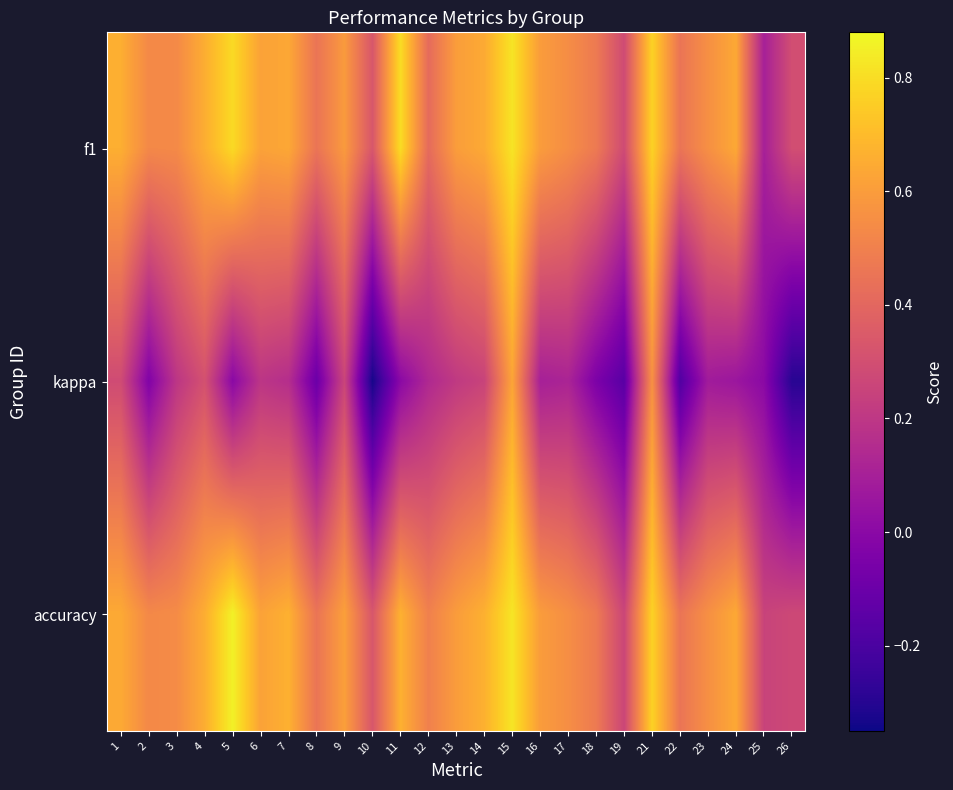

Reading left to right, transcribe all the data shown in this chart.

f1: 1=0.7	2=0.5	3=0.5	4=0.7	5=0.8	6=0.6	7=0.6	8=0.5	9=0.6	10=0.3	11=0.8	12=0.4	13=0.6	14=0.6	15=0.8	16=0.6	17=0.5	18=0.5	19=0.3	21=0.8	22=0.5	23=0.6	24=0.6	25=0.1	26=0.3
kappa: 1=0.3	2=-0.0	3=0.2	4=0.3	5=0.0	6=0.2	7=0.2	8=-0.1	9=0.3	10=-0.3	11=0.0	12=0.1	13=0.2	14=0.3	15=0.6	16=0.1	17=0.1	18=-0.0	19=-0.2	21=0.6	22=-0.2	23=0.1	24=0.1	25=0.0	26=-0.3
accuracy: 1=0.6	2=0.5	3=0.5	4=0.7	5=0.9	6=0.6	7=0.7	8=0.5	9=0.6	10=0.3	11=0.7	12=0.5	13=0.6	14=0.7	15=0.8	16=0.6	17=0.6	18=0.5	19=0.3	21=0.8	22=0.5	23=0.6	24=0.6	25=0.2	26=0.3